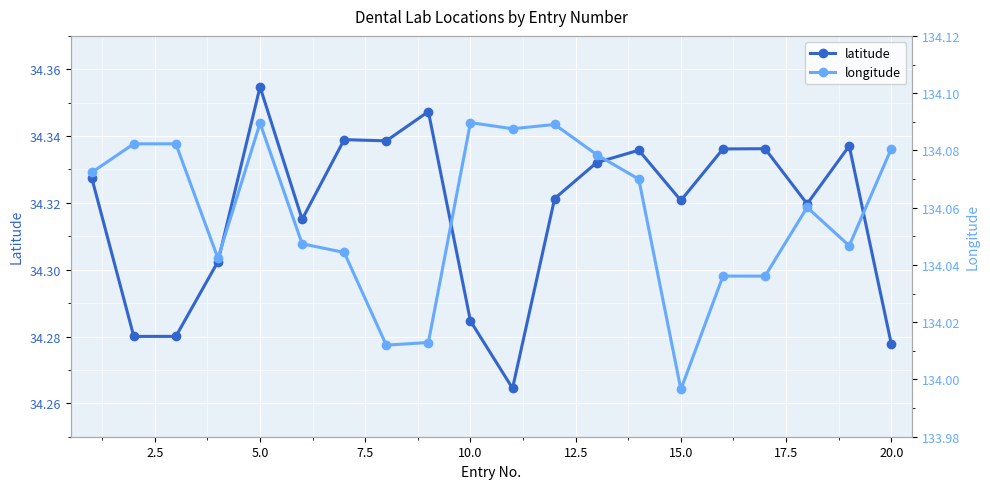

How many latitude values are between 34 and 35?

20